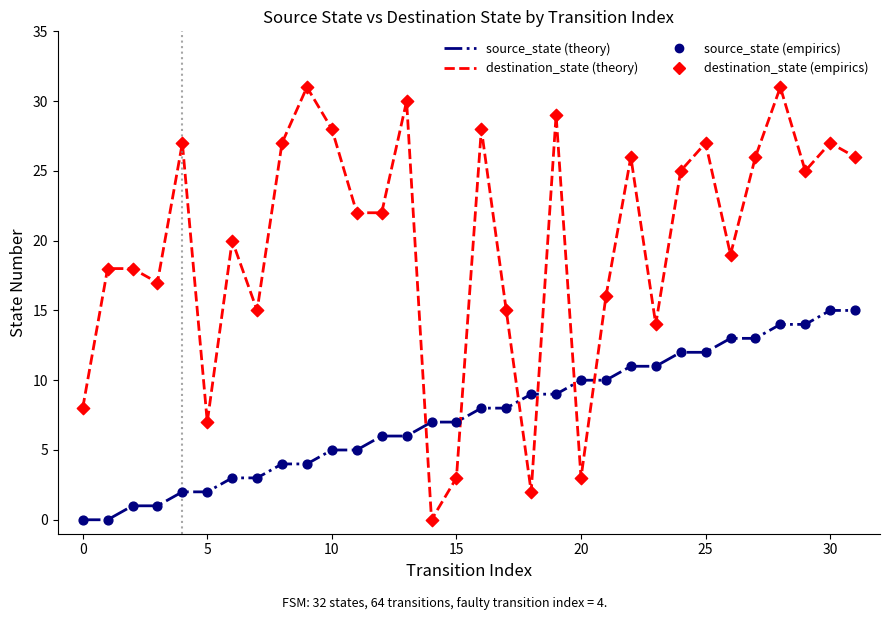

Which series has the largest total across all categories?

destination_state (theory)